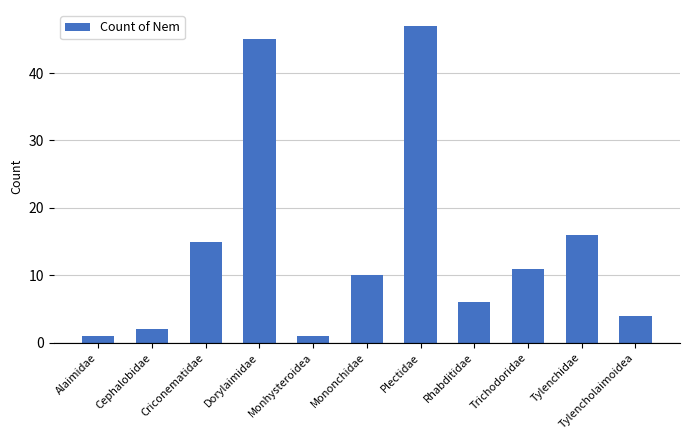

Reading left to right, what are all the values shown in this chart?

1	2	15	45	1	10	47	6	11	16	4